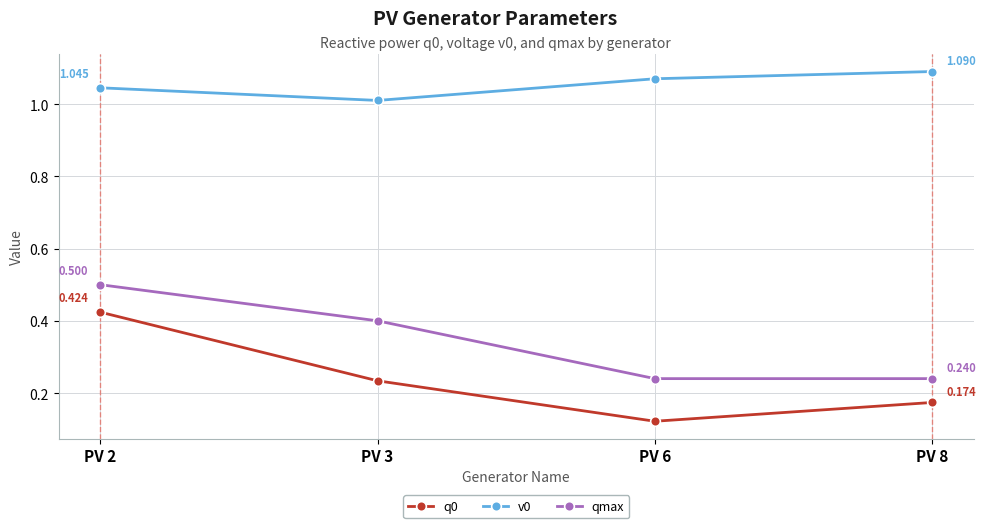

True or false: qmax has more than 1 interior local peaks.

False